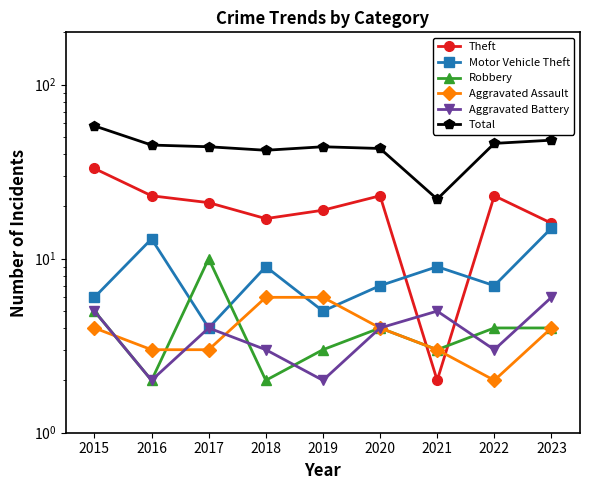

Does the chart have visible grid lines?

No